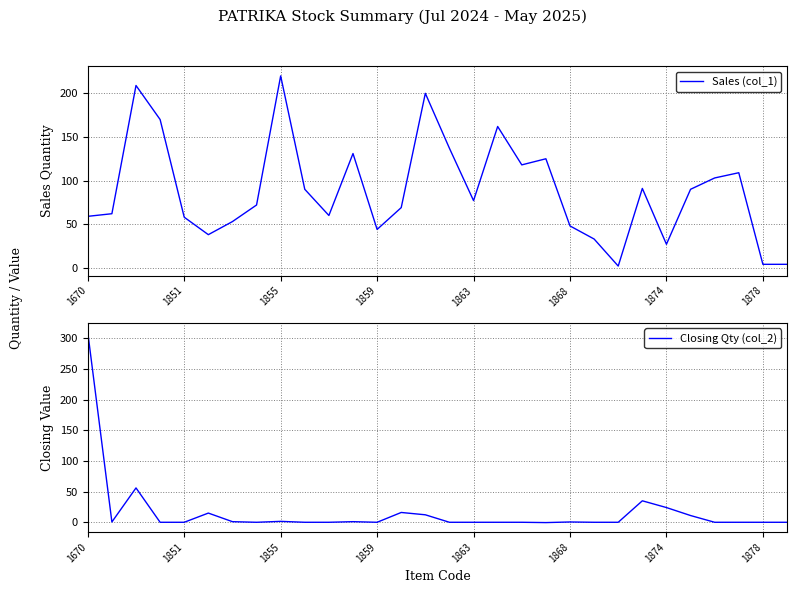

At how many categories does at least one series exceed 50?

22